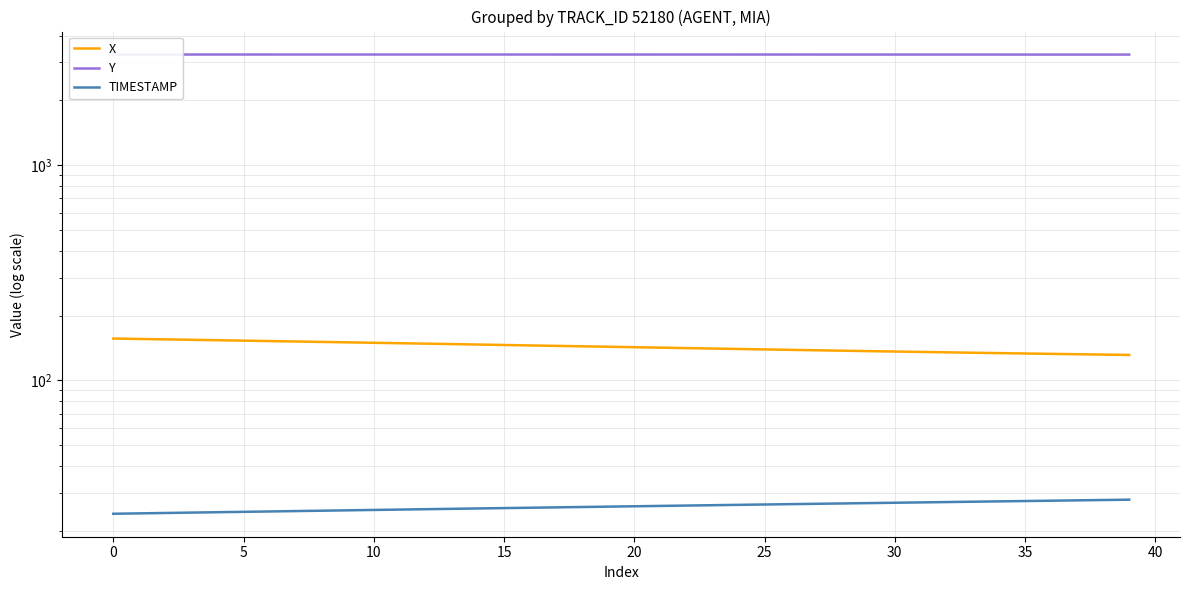

Which series has the widest spread of values?

X